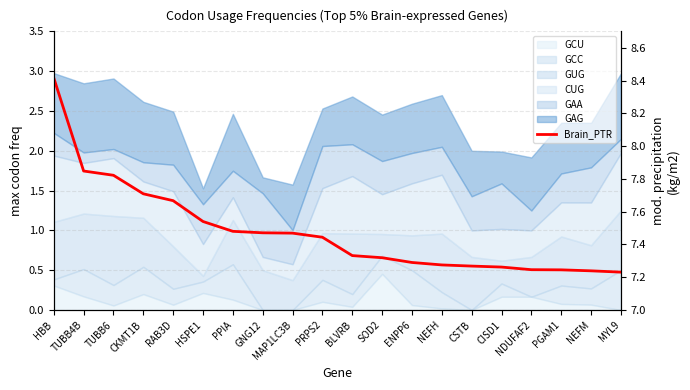

List the labels in order of value, smallest first.

MYL9, NEFM, PGAM1, NDUFAF2, CISD1, CSTB, NEFH, ENPP6, SOD2, BLVRB, PRPS2, MAP1LC3B, GNG12, PPIA, HSPE1, RAB3D, CKMT1B, TUBB6, TUBB4B, HBB